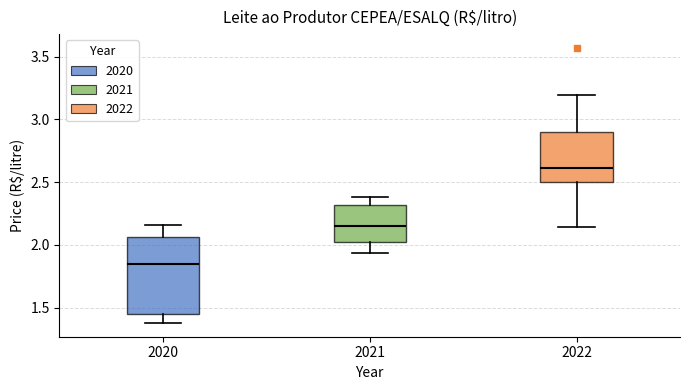

Reading left to right, transcribe this box plot: for each box, give where its median line is, the range the box spans, and where its two whiskers end, as read against the y-axis. The values are not printed on the chart, so give them approximately, as read against the axis.

2020: median 1.85, box 1.45 to 2.05, whiskers 1.40 to 2.15
2021: median 2.15, box 2.00 to 2.30, whiskers 1.95 to 2.40
2022: median 2.60, box 2.50 to 2.90, whiskers 2.15 to 3.20